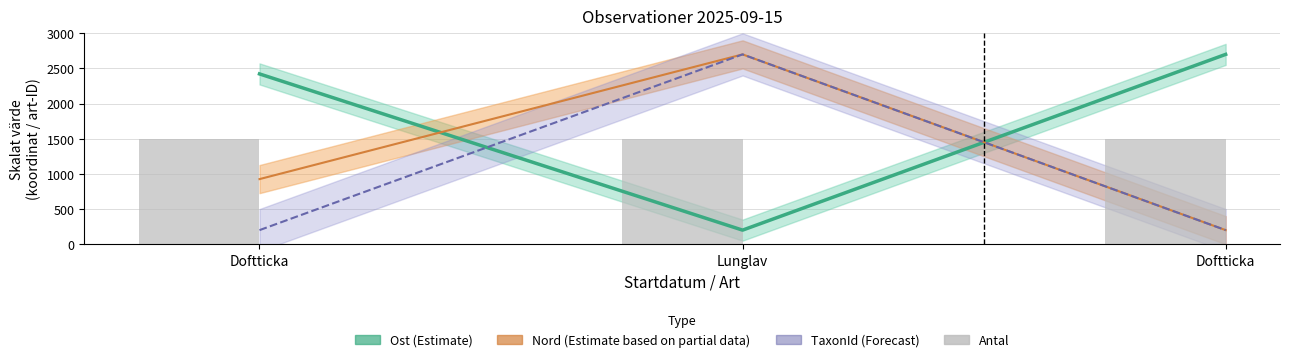

Reading right to left, transcribe all the data shown in this chart.

Ost (Estimate): Doftticka=2700.0	Lunglav=200.0	Doftticka=2422.2
Nord (Estimate based on partial data): Doftticka=200.0	Lunglav=2700.0	Doftticka=925.8
TaxonId (Forecast): Doftticka=200.0	Lunglav=2700.0	Doftticka=200.0
Antal: Doftticka=1500.0	Lunglav=1500.0	Doftticka=1500.0